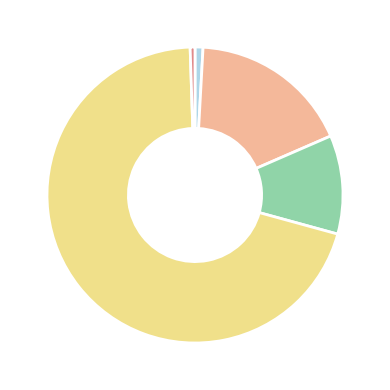

Is there a majority slice in this chart?

Yes